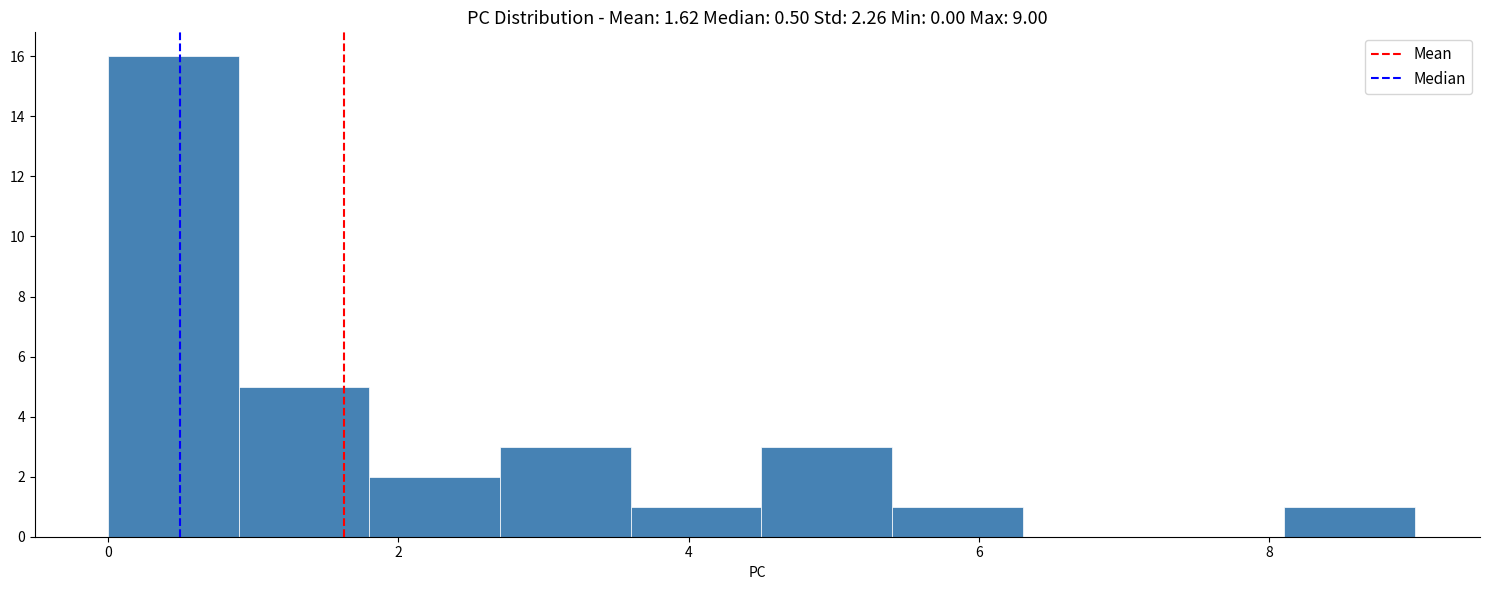

Which range on the x-axis has the tallest bar?

0.0 to 0.9